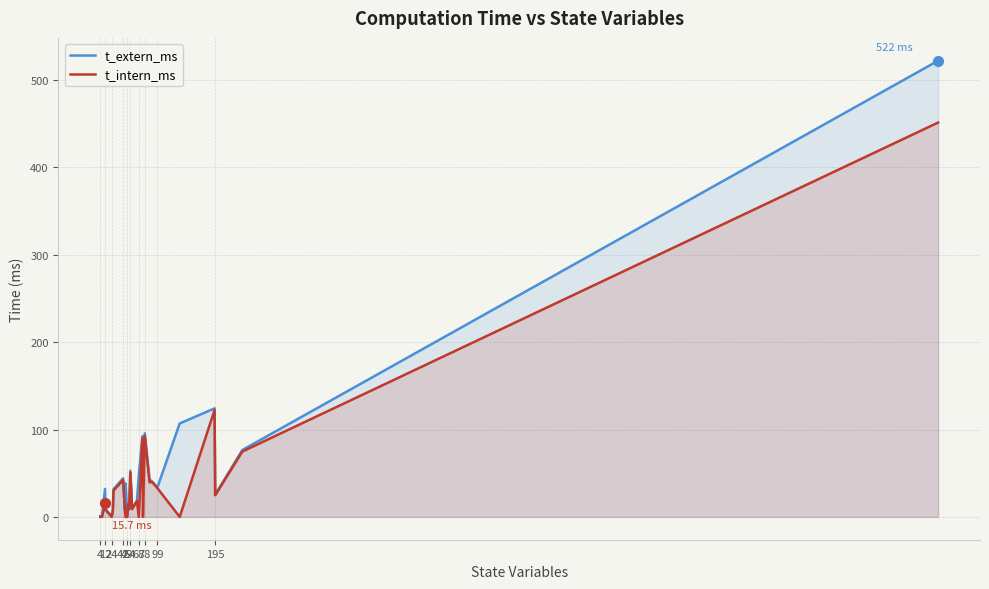

What is the difference between the maximum and minimum values in the t_extern_ms series?

521.1